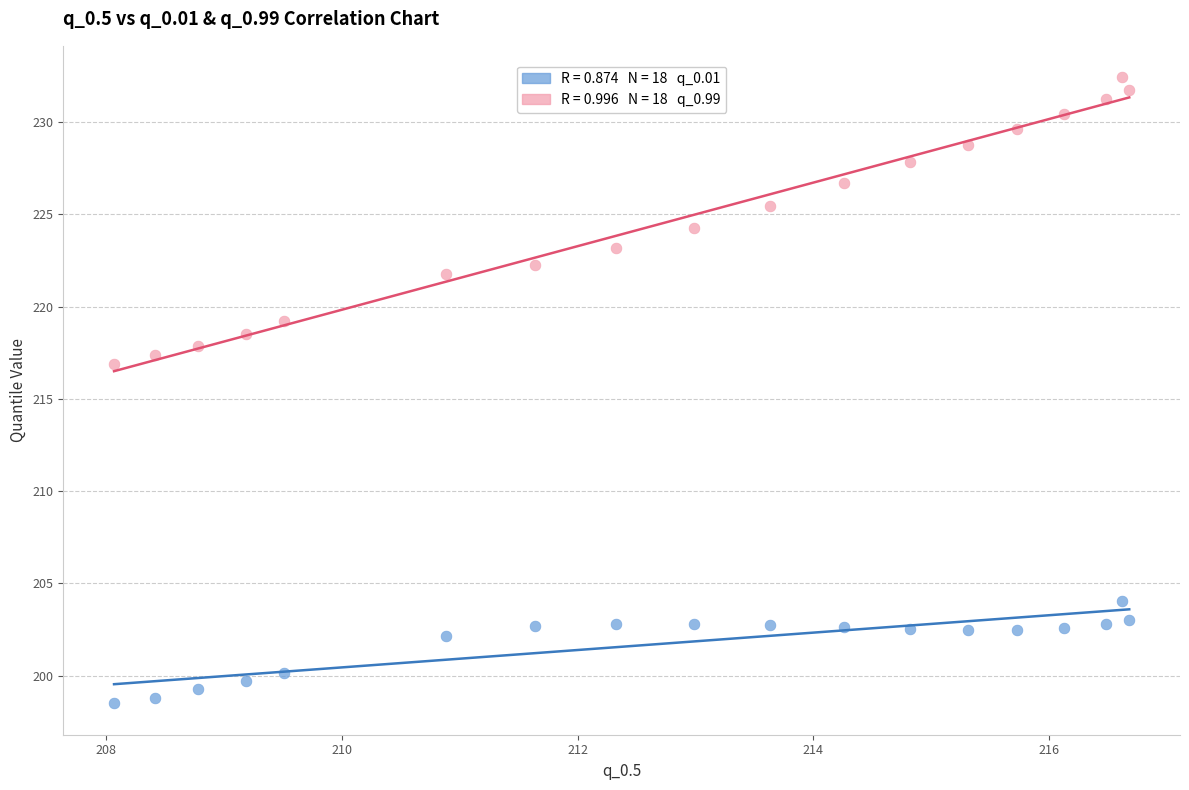

Across all series, what Y value is closest to 215?

216.9